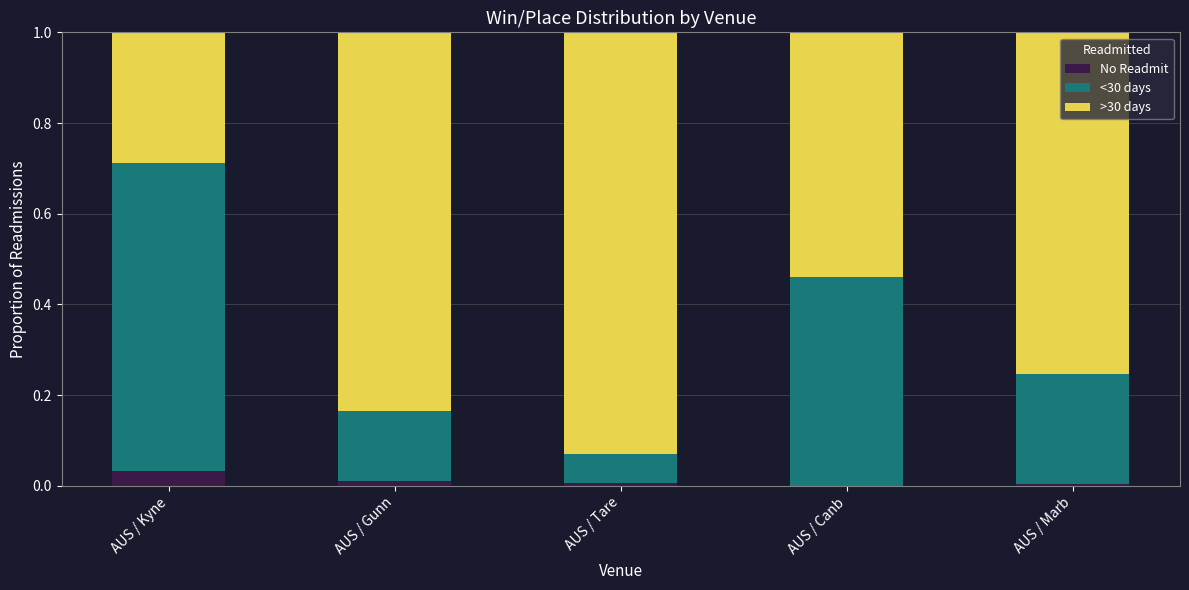

What are all the series names shown in the legend?

No Readmit, <30 days, >30 days